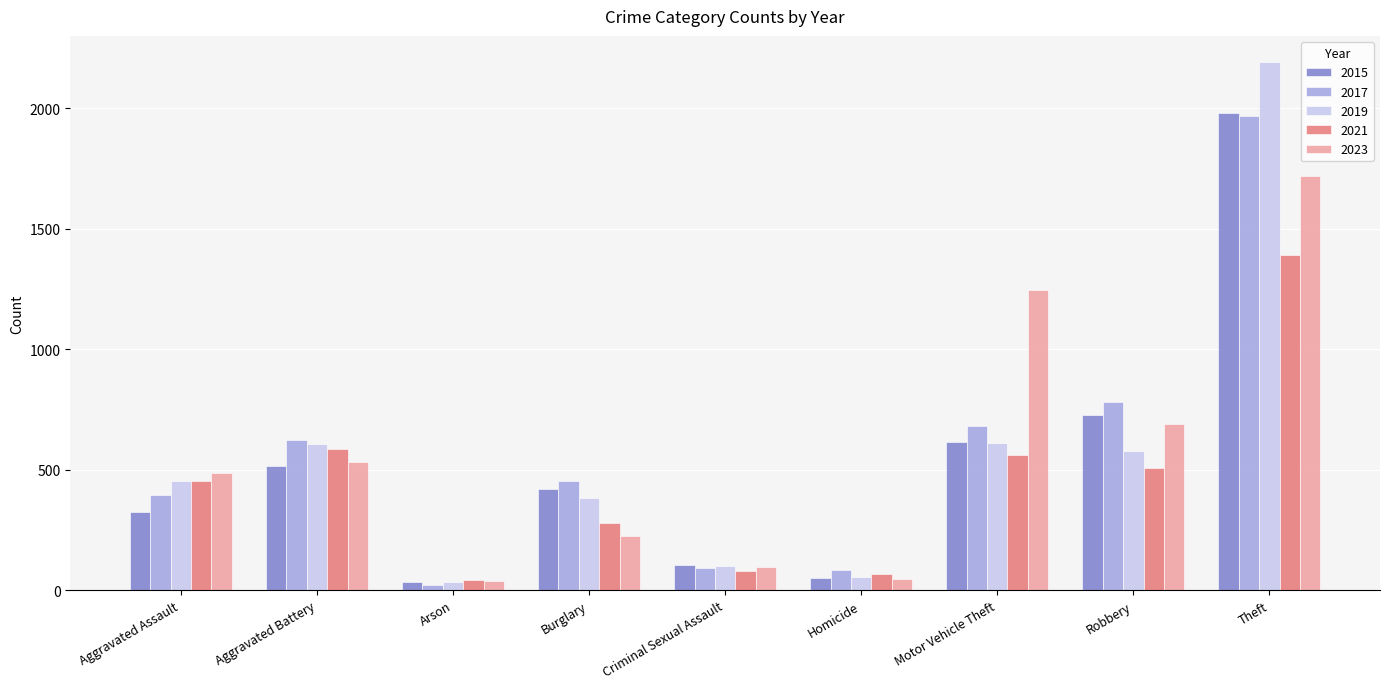

The 2023 series shows 48 at Homicide. True or false?

True